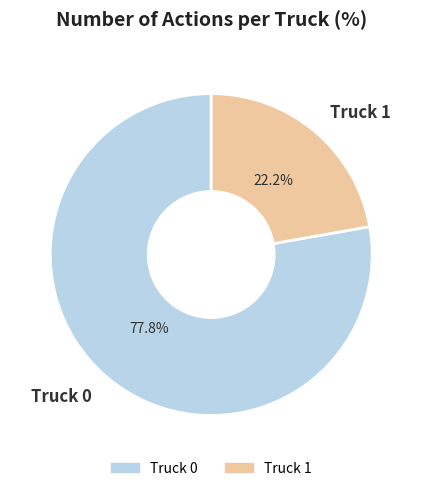

How much of the chart is everything except Truck 1?

77.8%